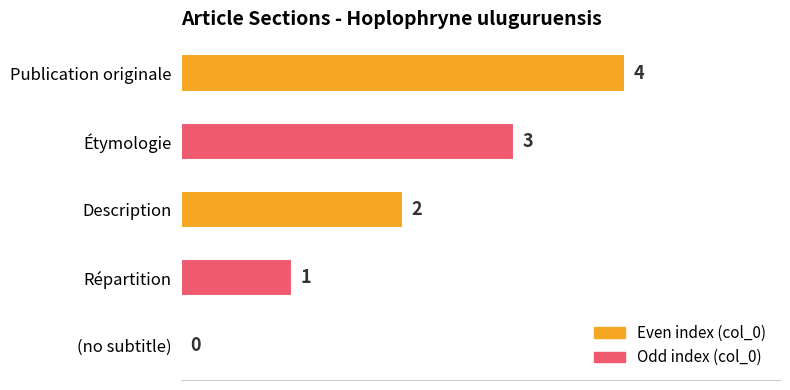

What is the sum of all values?

10